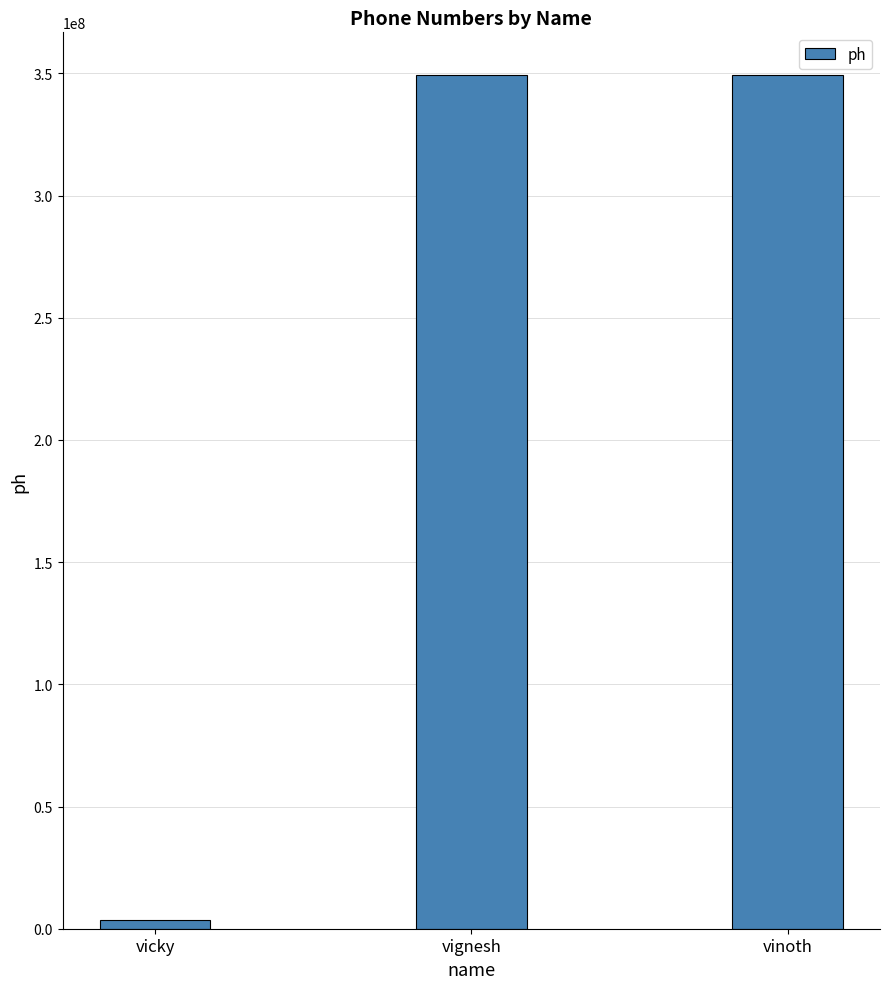

Between vignesh and vicky, which is larger?

vignesh